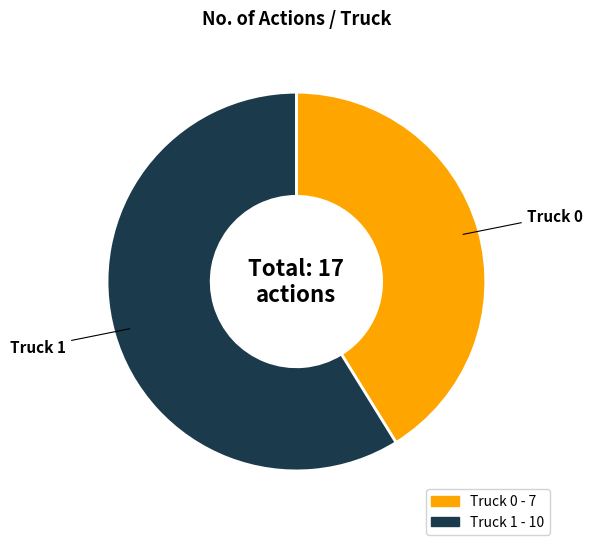

The Truck 1 slice represents 59% of the pie. True or false?

True